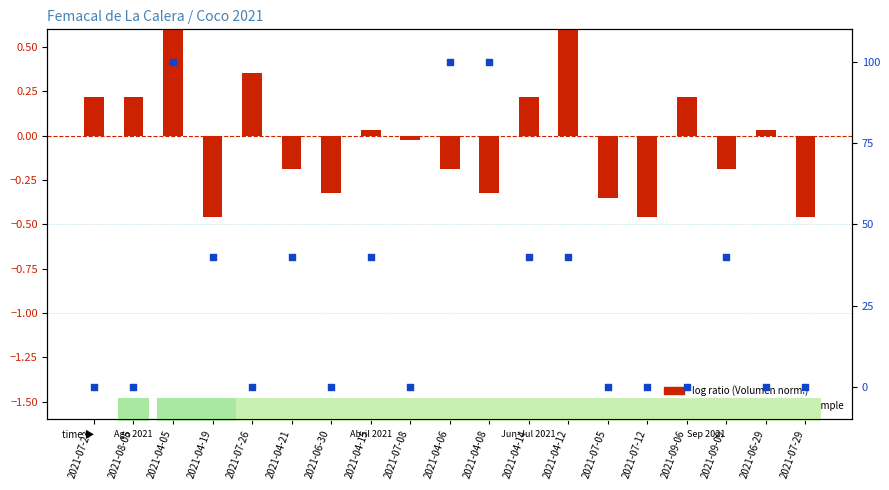

Which series reaches the maximum Y coordinate?

percentile rank within the sample